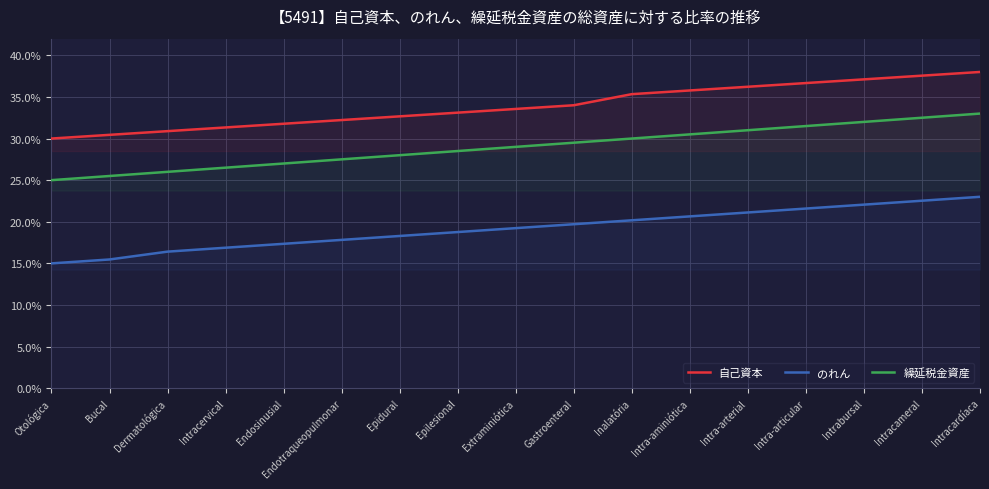

Between Epidural and Epilesional, which series saw the biggest shift?

繰延税金資産